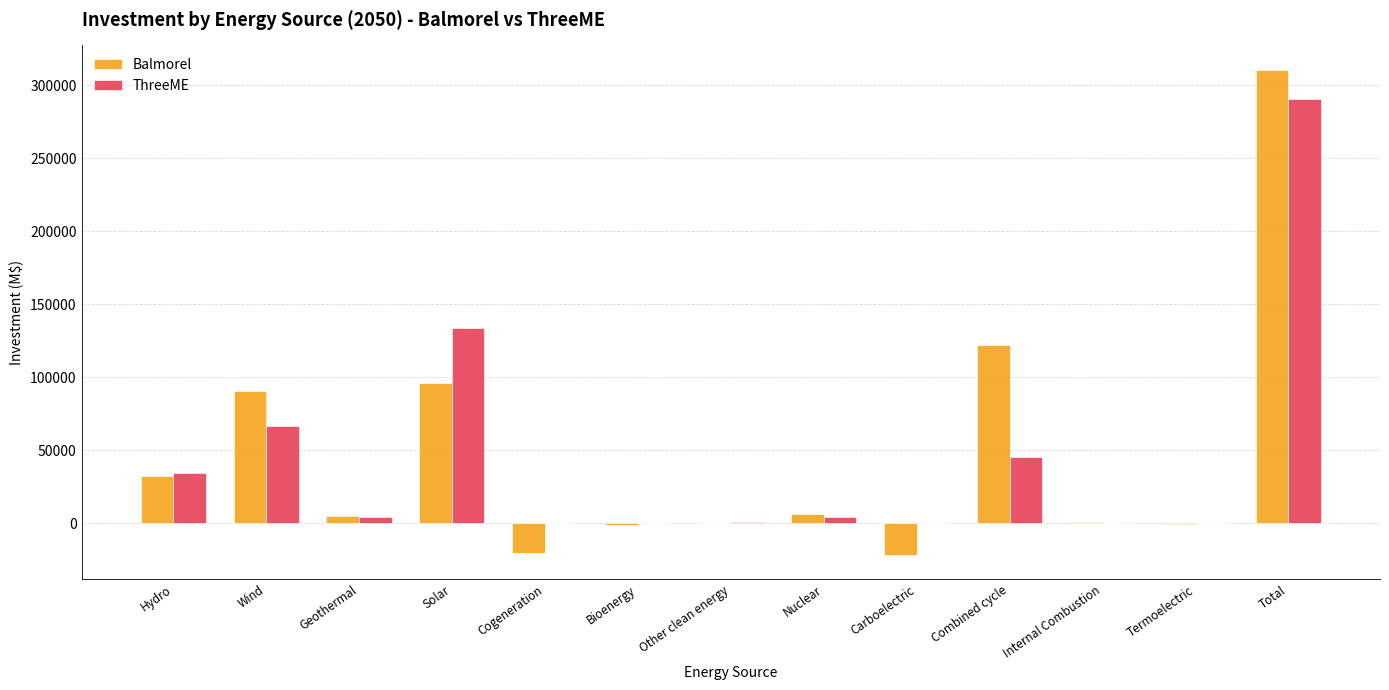

What is the sum of all ThreeME values?

581423.6